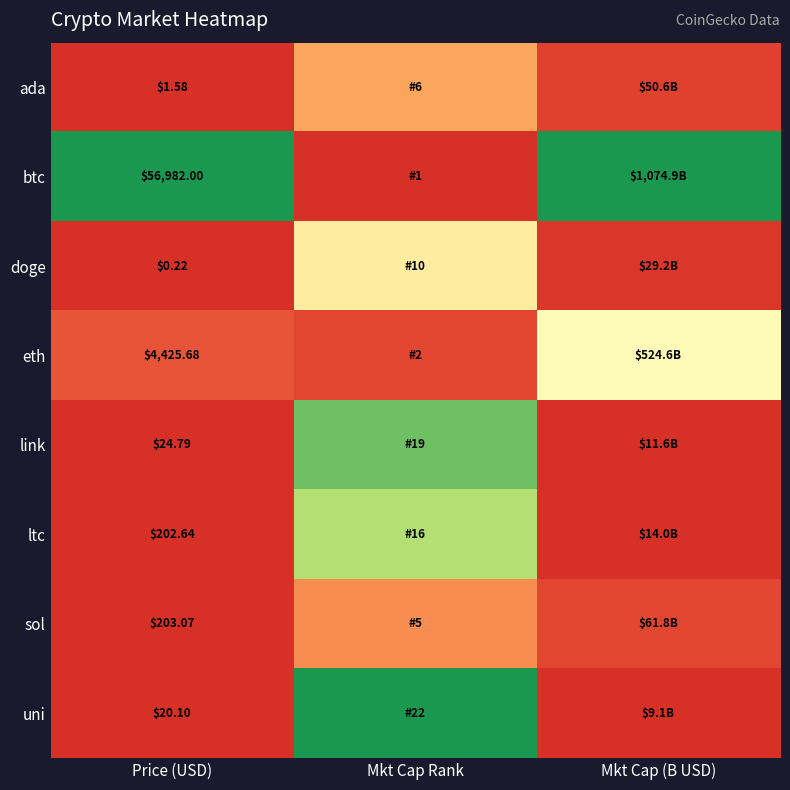

Which series has the largest total across all categories?

btc